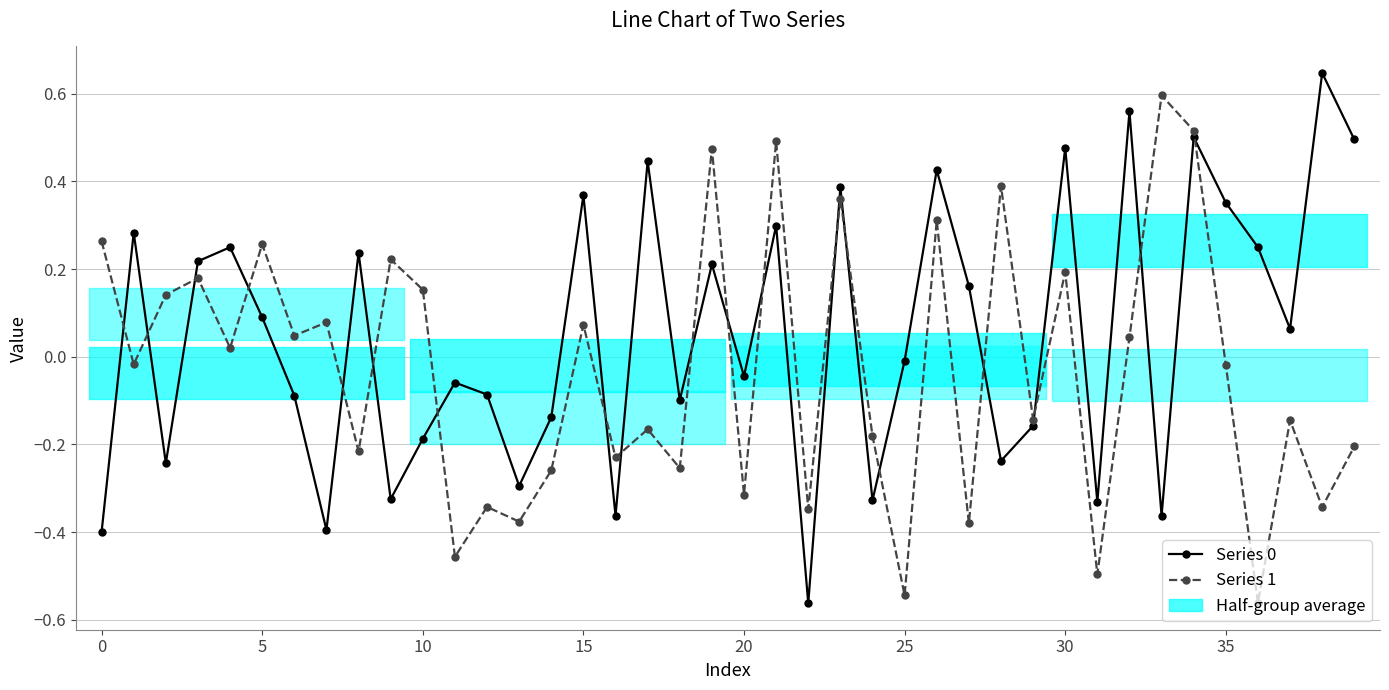

Where is Series 0 nearest to the value 0?

25